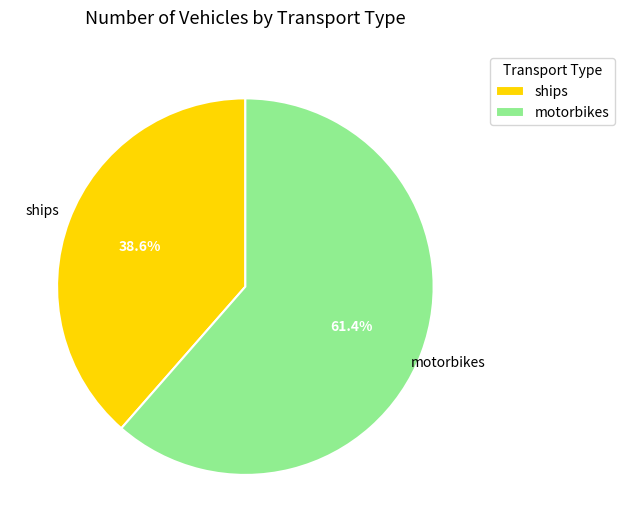

Rank the categories by value from lowest to highest.

ships, motorbikes